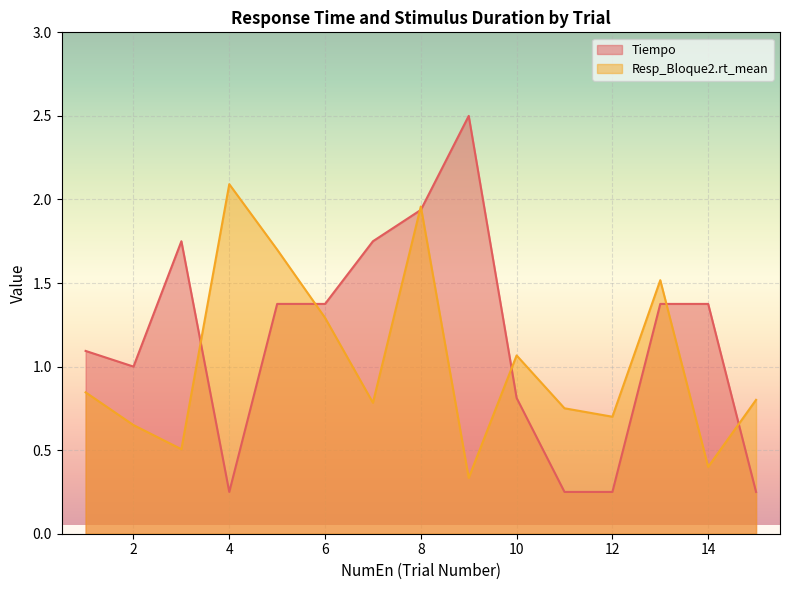

List the series in order of their peak value, highest first.

Tiempo, Resp_Bloque2.rt_mean